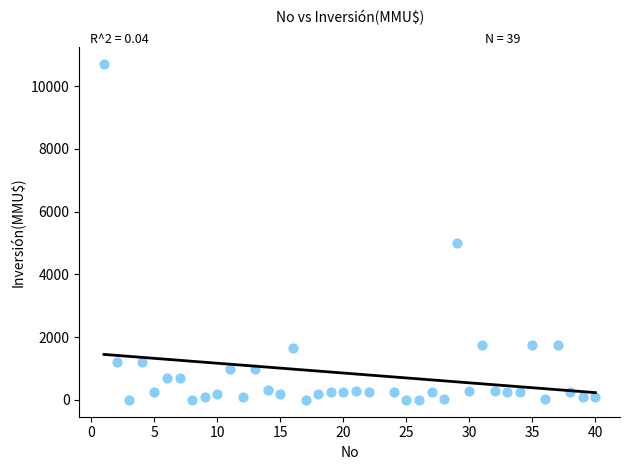

What Y value in the scatter plot is closest to 5350?

5000